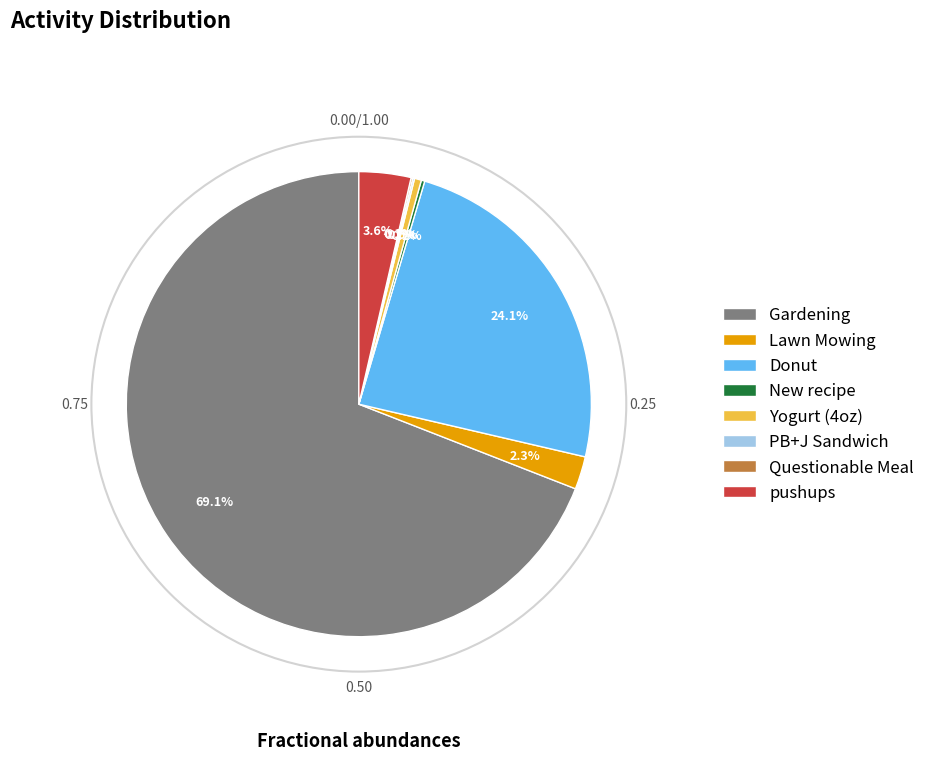

Does any single category account for the majority?

Yes